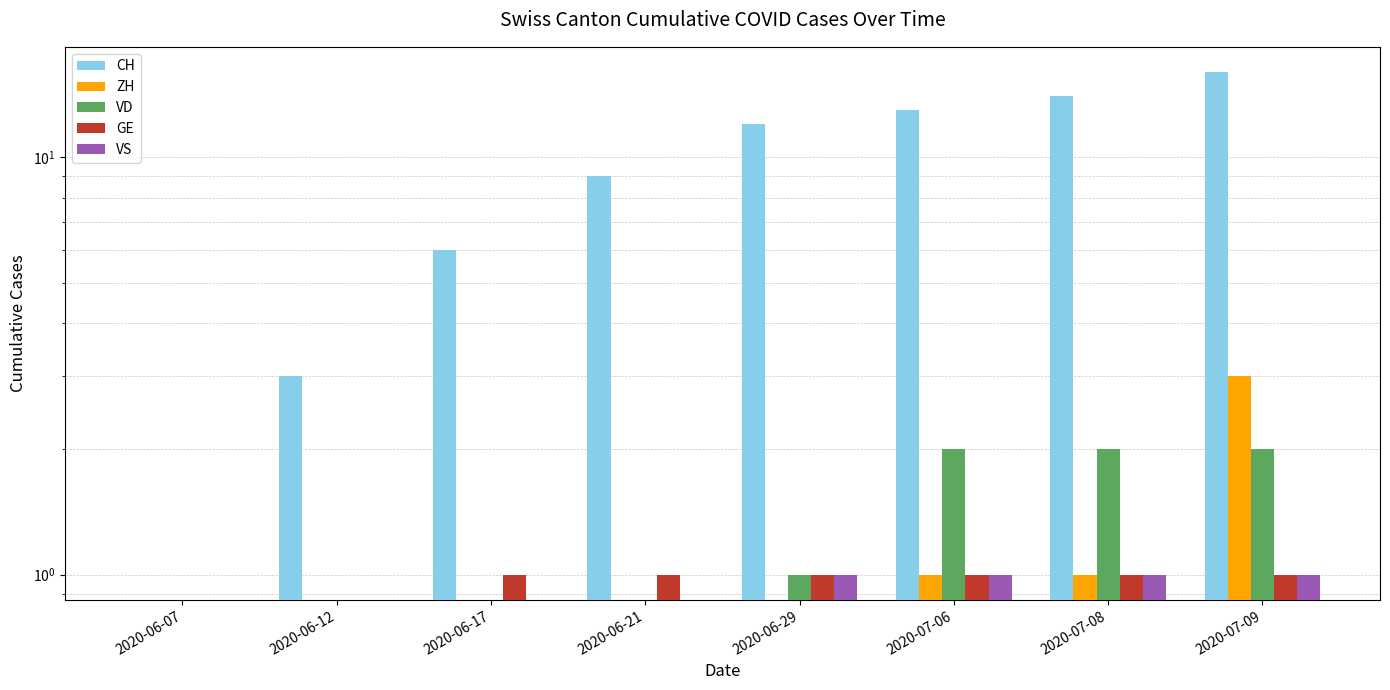

How many bars are there in each group?

5